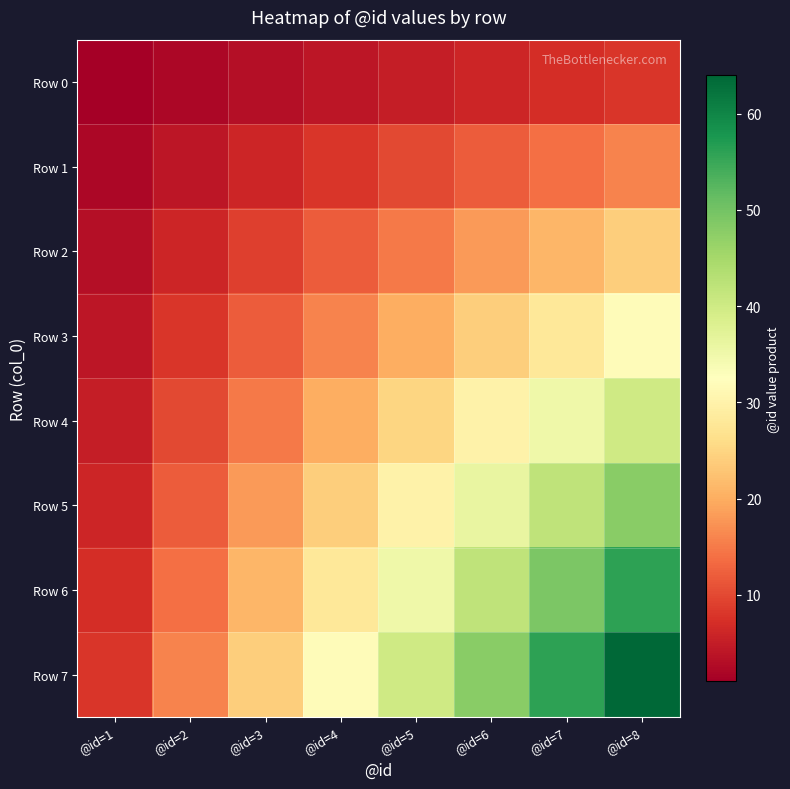

Which series has the largest range (max minus min)?

Row 7